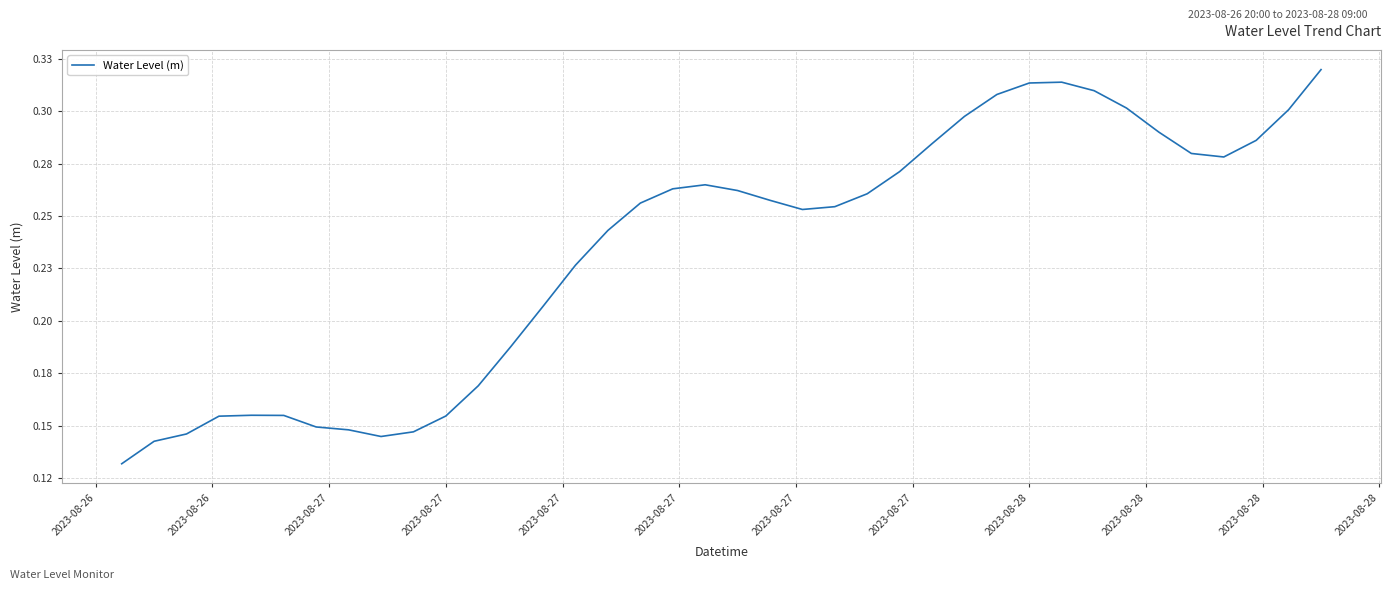

True or false: the data has more than 2 interior local peaks.

True